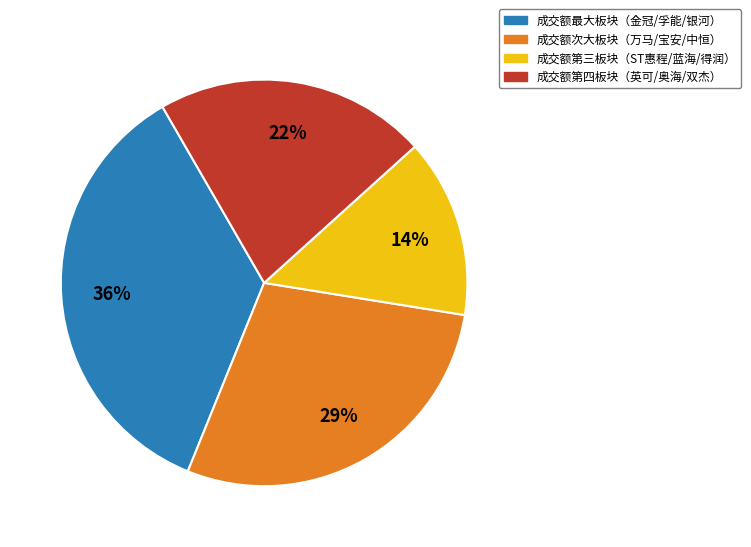

To the nearest percent, what is the combined percentage of 成交额第三板块（ST惠程/蓝海/得润） and 成交额第四板块（英可/奥海/双杰）?

36%